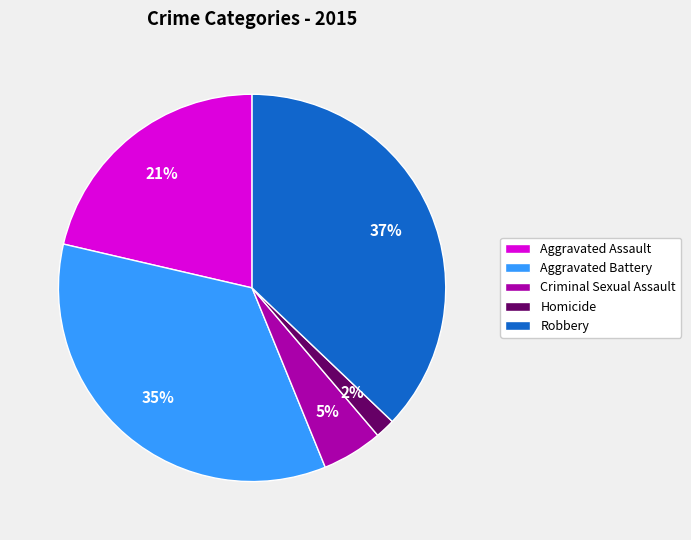

Is there any slice that represents more than half of the pie?

No